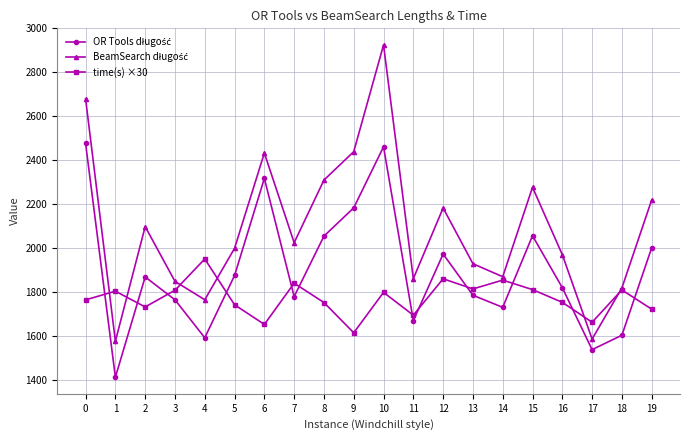

How many data points does each series have?

20